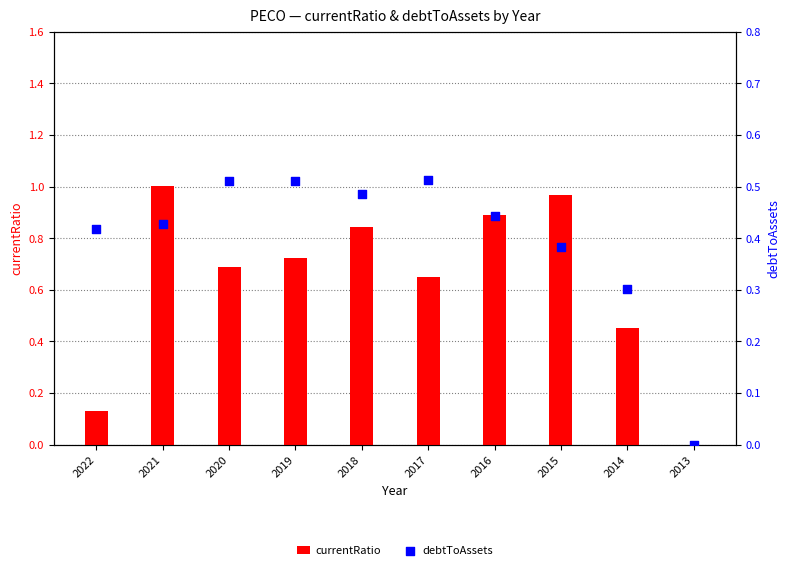

Which series has the largest total across all categories?

currentRatio